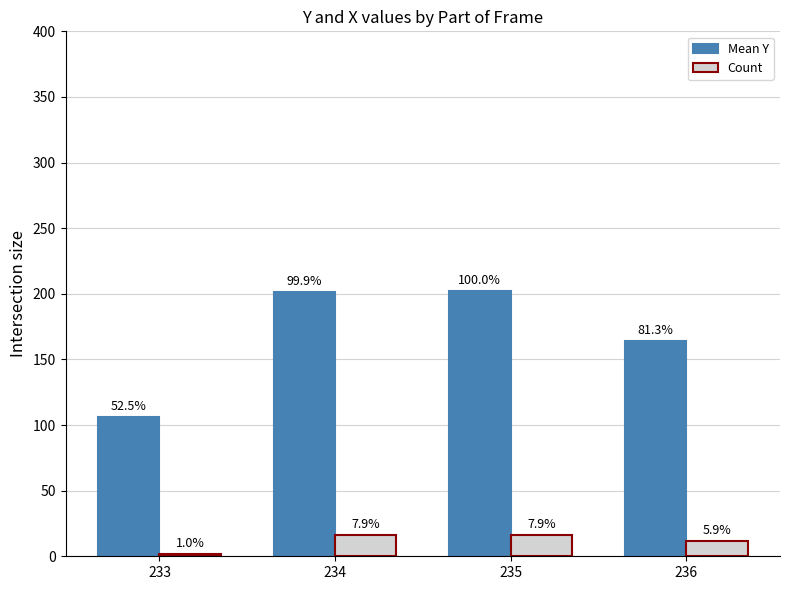

What is the sum of the Mean Y values at 236 and 235?

366.2